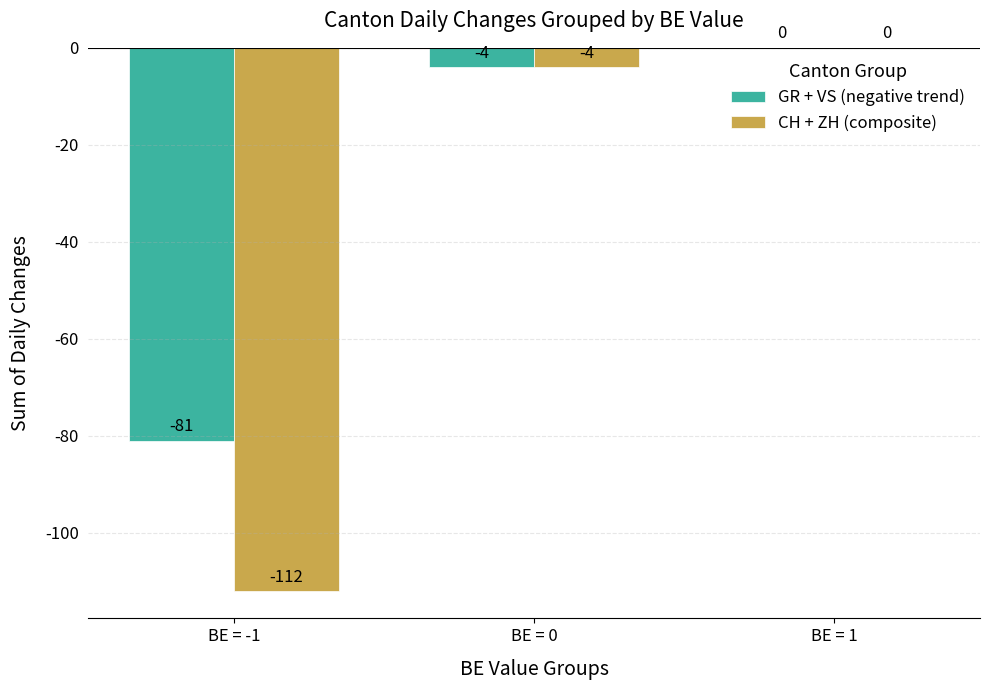

What value does the CH + ZH (composite) series have at BE = 0?

-4